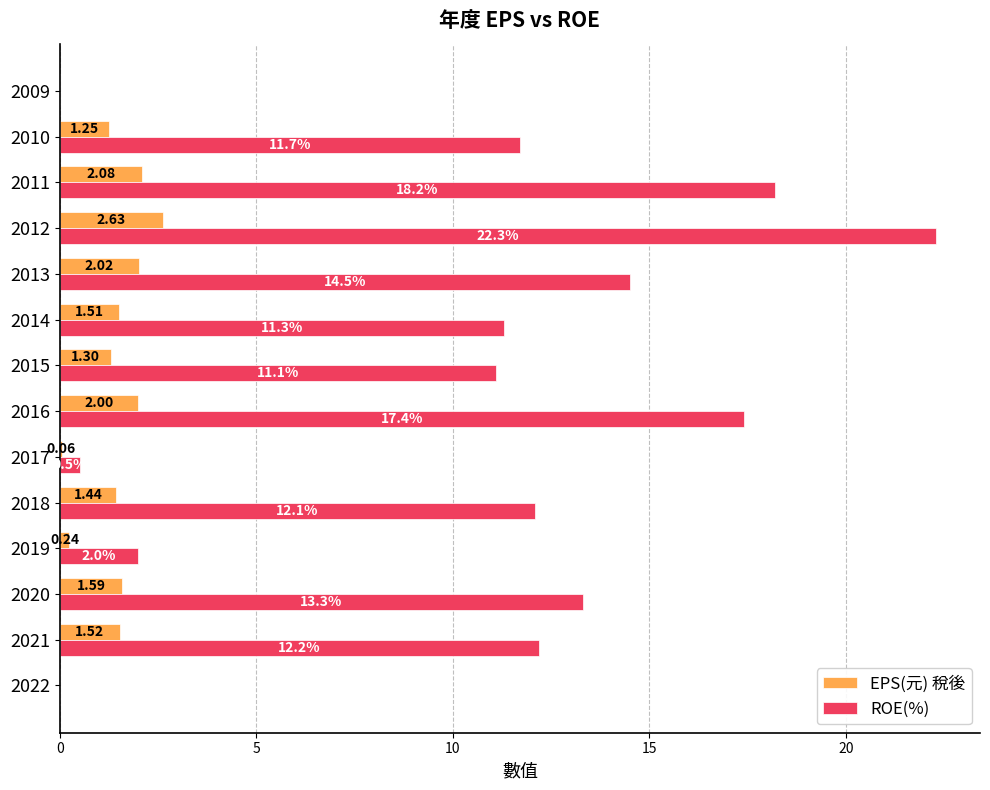

Is the value of ROE(%) at 2021 greater than the value of EPS(元) 稅後 at 2012?

Yes